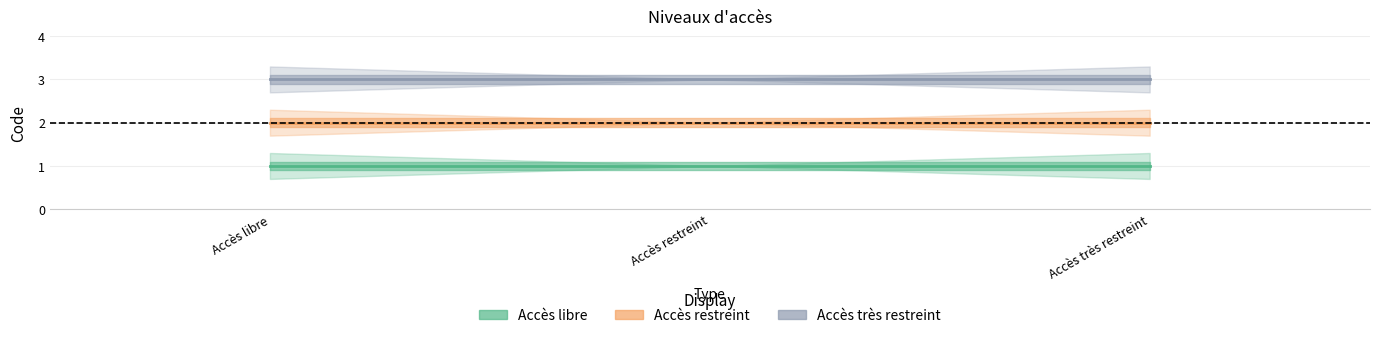

Count the number of categories in the chart.

3